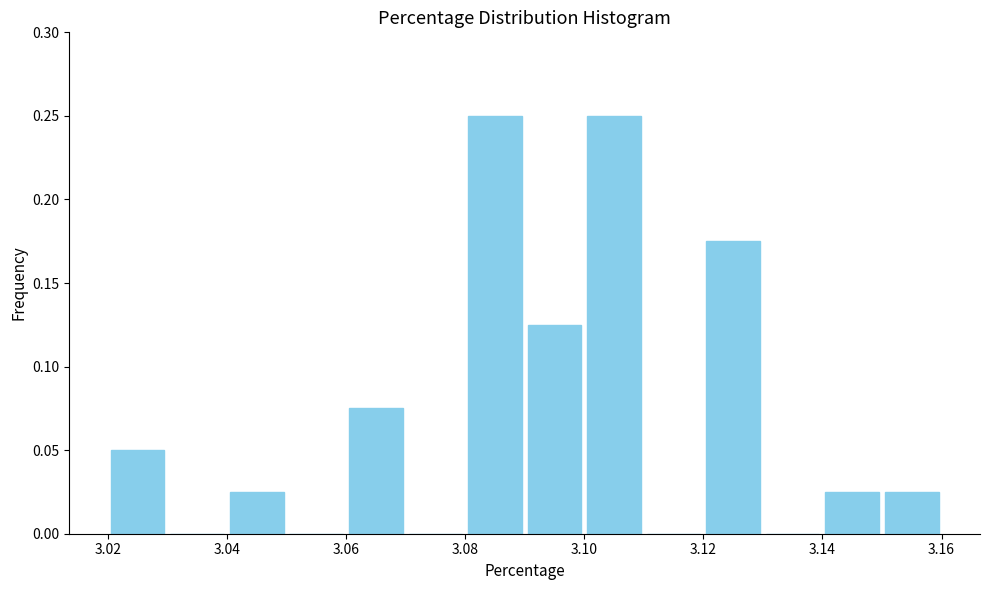

Reading left to right, transcribe this chart: for each bar, give the range it covers on the x-axis and its height. The values are not printed on the chart, so give them approximately, as read against the axis.

3.02 to 3.03: 0.050
3.03 to 3.04: 0
3.04 to 3.05: 0.025
3.05 to 3.06: 0
3.06 to 3.07: 0.075
3.07 to 3.08: 0
3.08 to 3.09: 0.250
3.09 to 3.10: 0.125
3.10 to 3.11: 0.250
3.11 to 3.12: 0
3.12 to 3.13: 0.175
3.13 to 3.14: 0
3.14 to 3.15: 0.025
3.15 to 3.16: 0.025